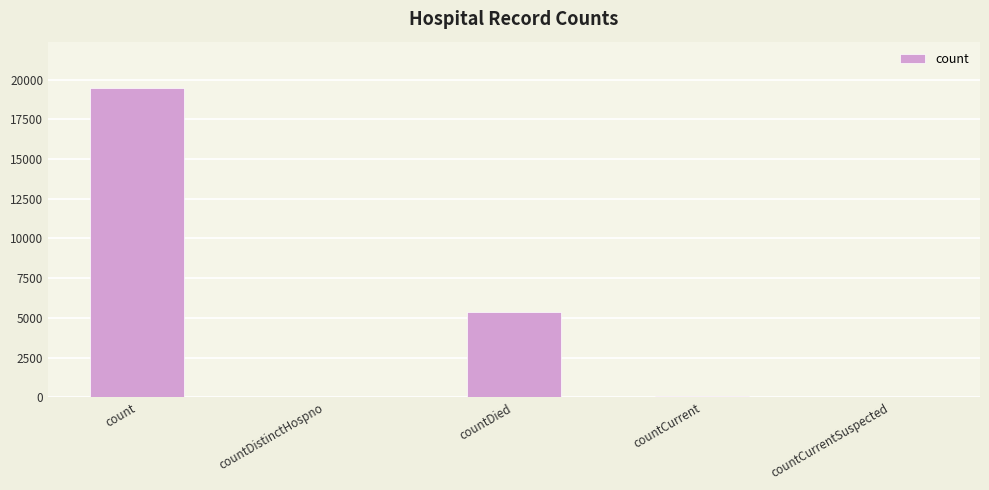

At which category does the chart reach its peak across all series?

count